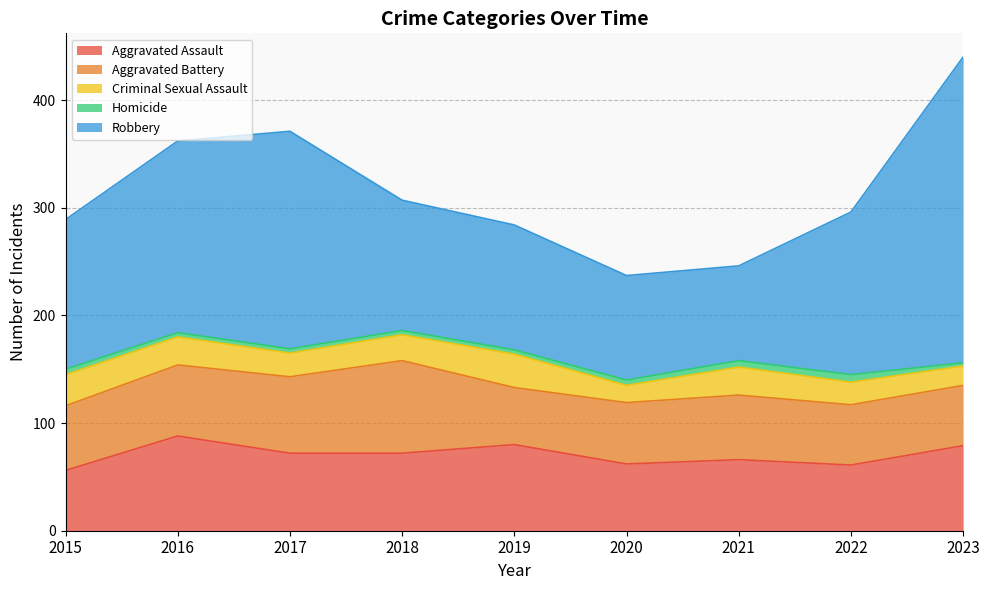

The Robbery series shows 284 at 2023. True or false?

True